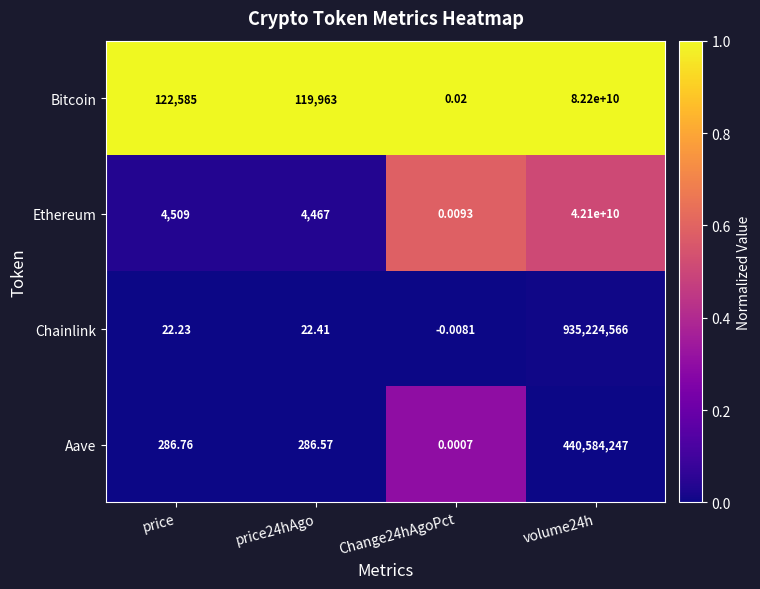

Rank the series by their maximum value, from lowest to highest.

Aave, Chainlink, Ethereum, Bitcoin